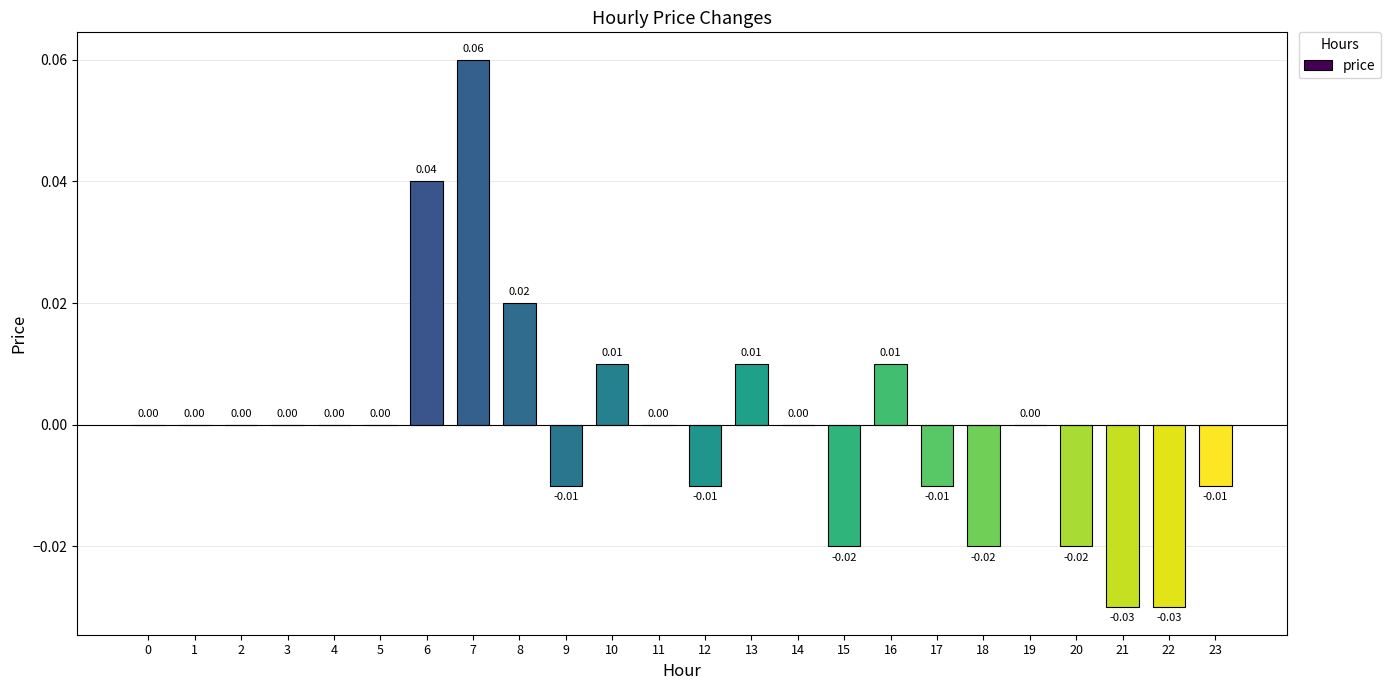

Which has a higher value, 17 or 16?

16